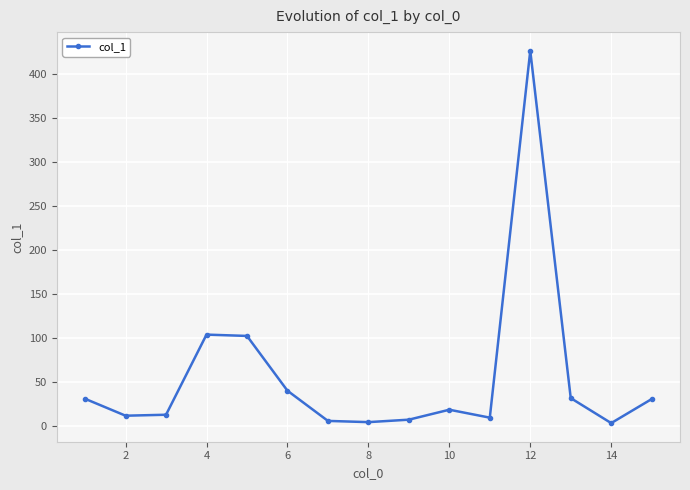

What is the maximum value shown in the chart?

426.4